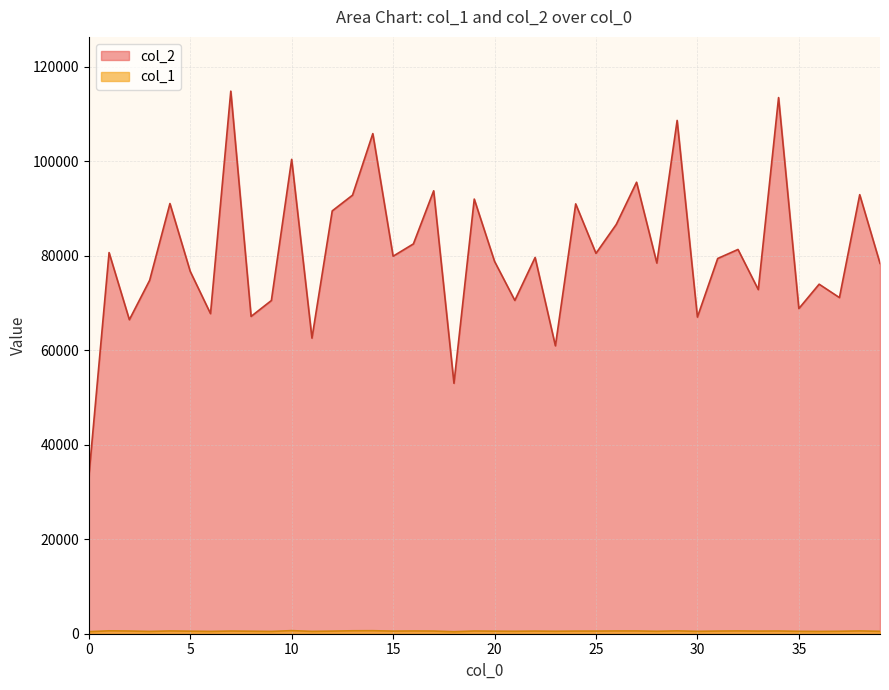

What is the approximate value of col_2 at 17, to the nearest 10?

93770